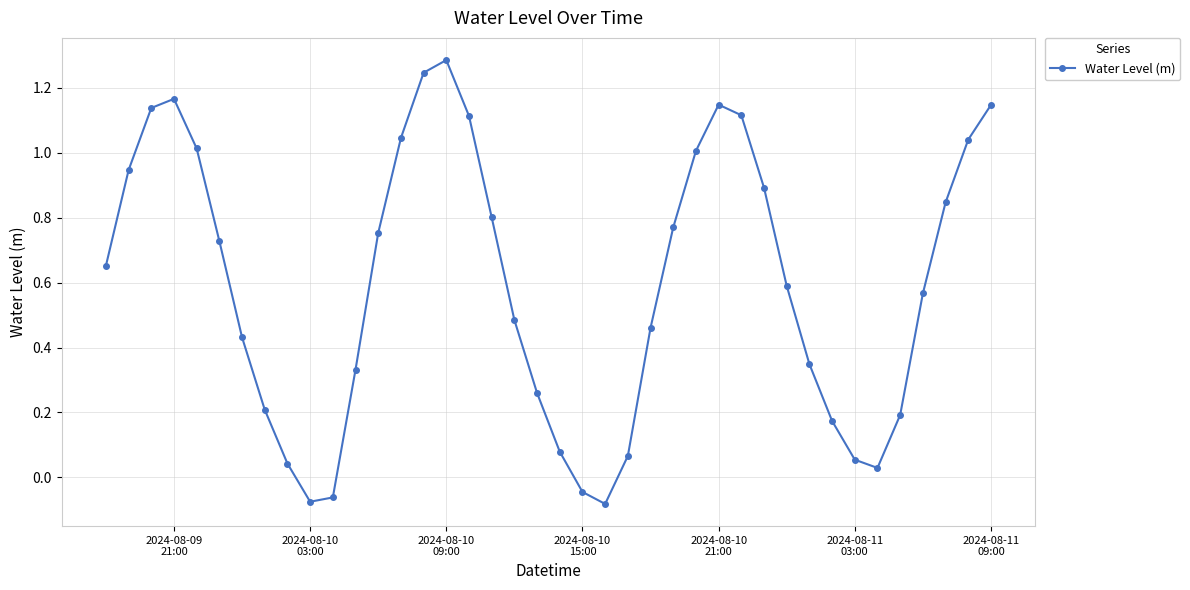

True or false: the data has more than 1 interior local peaks.

True